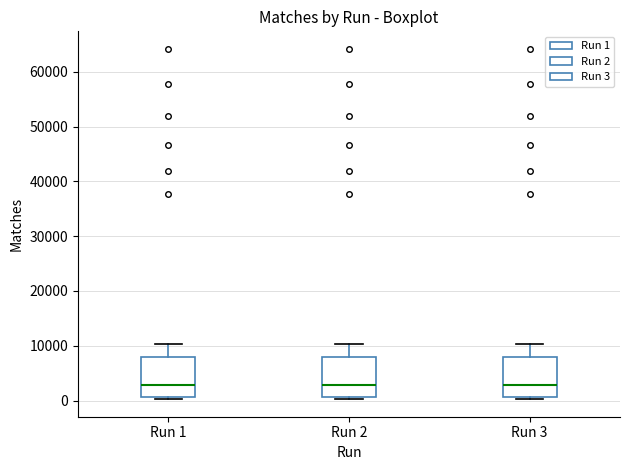

Reading left to right, transcribe this box plot: for each box, give where its median line is, the range the box spans, and where its two whiskers end, as read against the y-axis. The values are not printed on the chart, so give them approximately, as read against the axis.

Run 1: median 3000, box 1000 to 8000, whiskers 0 to 10000
Run 2: median 3000, box 1000 to 8000, whiskers 0 to 10000
Run 3: median 3000, box 1000 to 8000, whiskers 0 to 10000